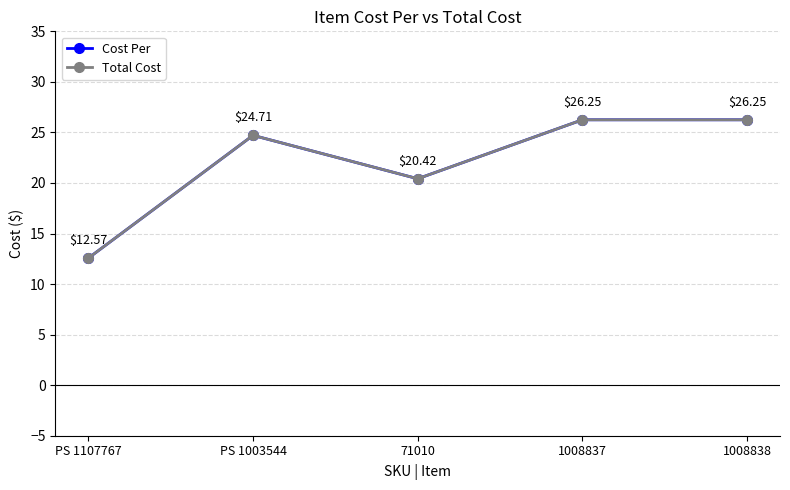

How many distinct data groups are displayed?

2